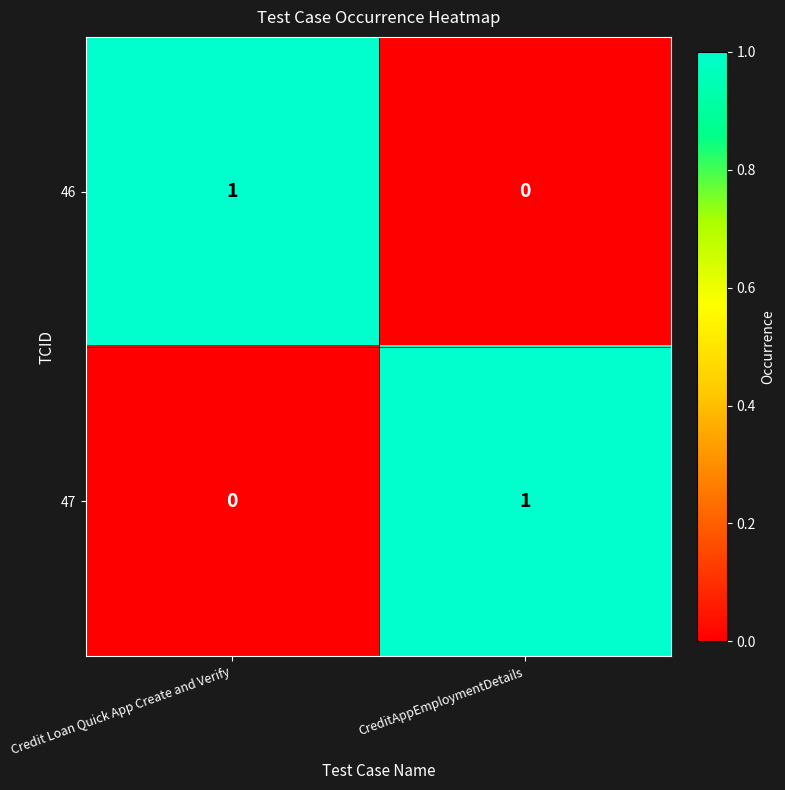

Which category has the lowest value in the 46 series?

CreditAppEmploymentDetails